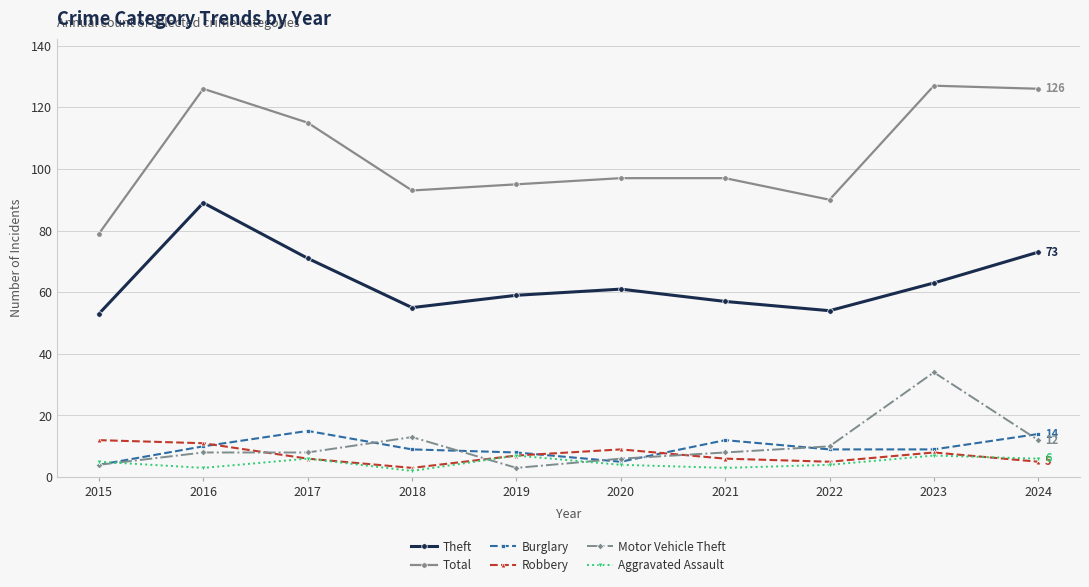

The value of Burglary at 2024 is 14. True or false?

True